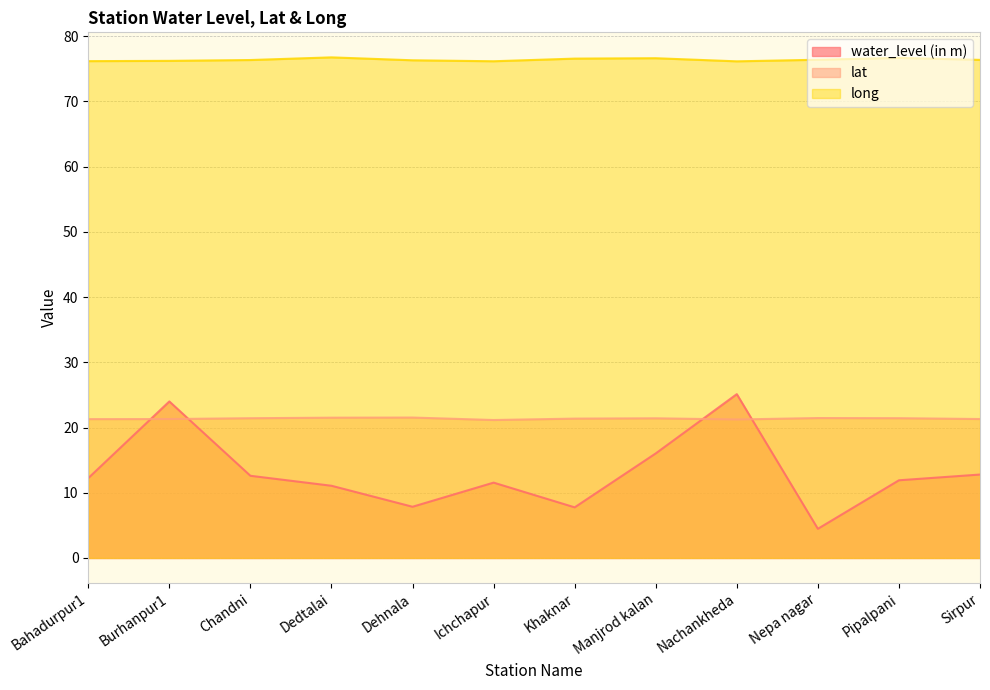

The lat series shows 21.2 at Ichchapur. True or false?

True